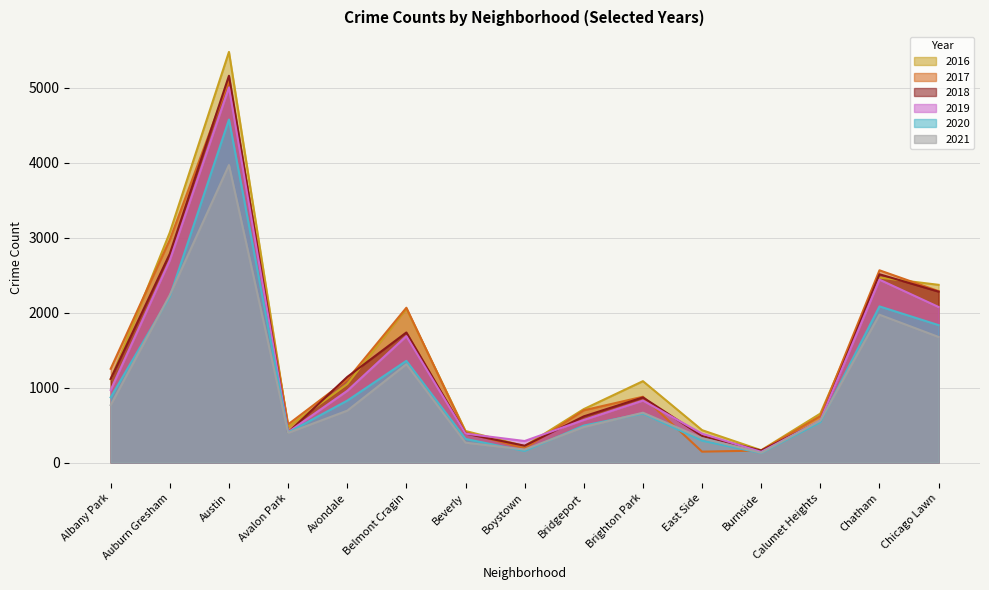

What is the difference between the 2018 values at Auburn Gresham and Chicago Lawn?

506